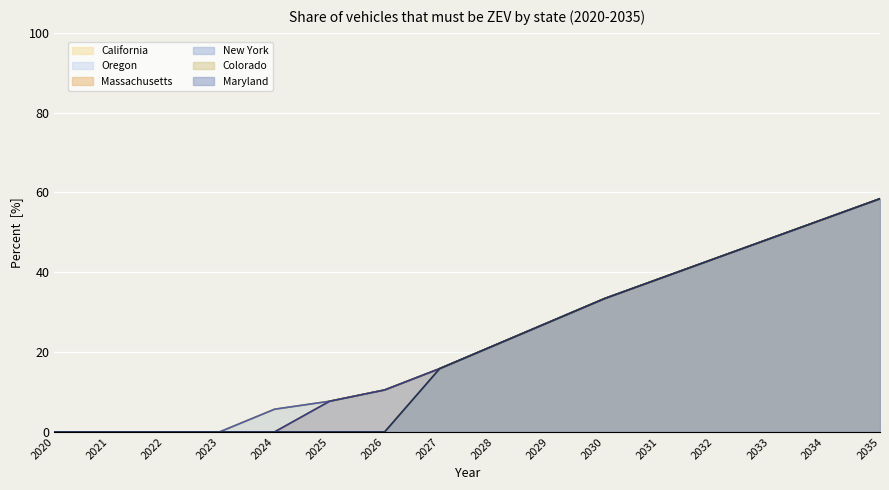

Reading left to right, extract all data points from this chart.

California: 0.0	0.0	0.0	0.0	5.7	7.7	10.5	15.9	21.7	27.6	33.4	38.4	43.4	48.4	53.4	58.4
Oregon: 0.0	0.0	0.0	0.0	5.7	7.7	10.5	15.9	21.7	27.6	33.4	38.4	43.4	48.4	53.4	58.4
Massachusetts: 0.0	0.0	0.0	0.0	0.0	7.7	10.5	15.9	21.7	27.6	33.4	38.4	43.4	48.4	53.4	58.4
New York: 0.0	0.0	0.0	0.0	0.0	7.7	10.5	15.9	21.7	27.6	33.4	38.4	43.4	48.4	53.4	58.4
Colorado: 0.0	0.0	0.0	0.0	0.0	0.0	0.0	15.9	21.7	27.6	33.4	38.4	43.4	48.4	53.4	58.4
Maryland: 0.0	0.0	0.0	0.0	0.0	0.0	0.0	15.9	21.7	27.6	33.4	38.4	43.4	48.4	53.4	58.4